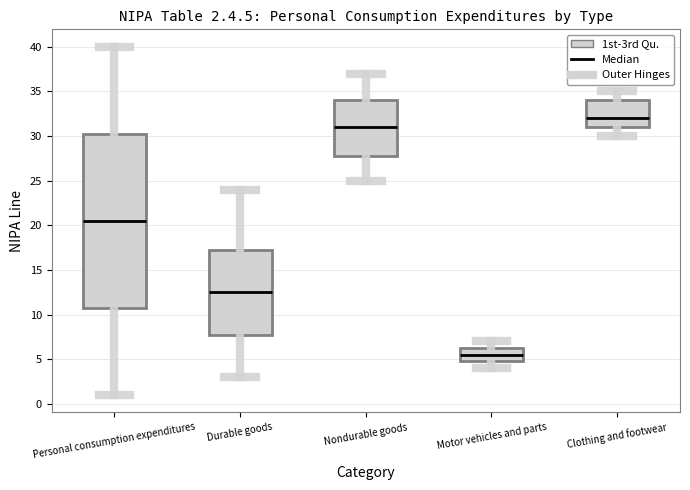

Which box is the tallest, from its lower edge to its upper edge?

Personal consumption expenditures